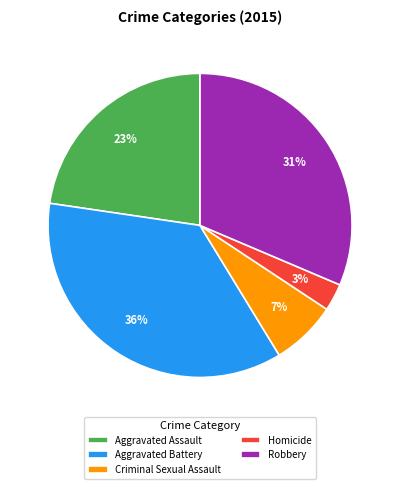

How many segments does this pie chart have?

5